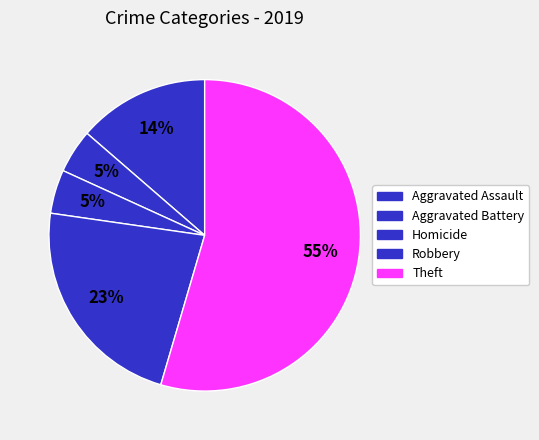

What percentage is NOT represented by Homicide?

95.5%